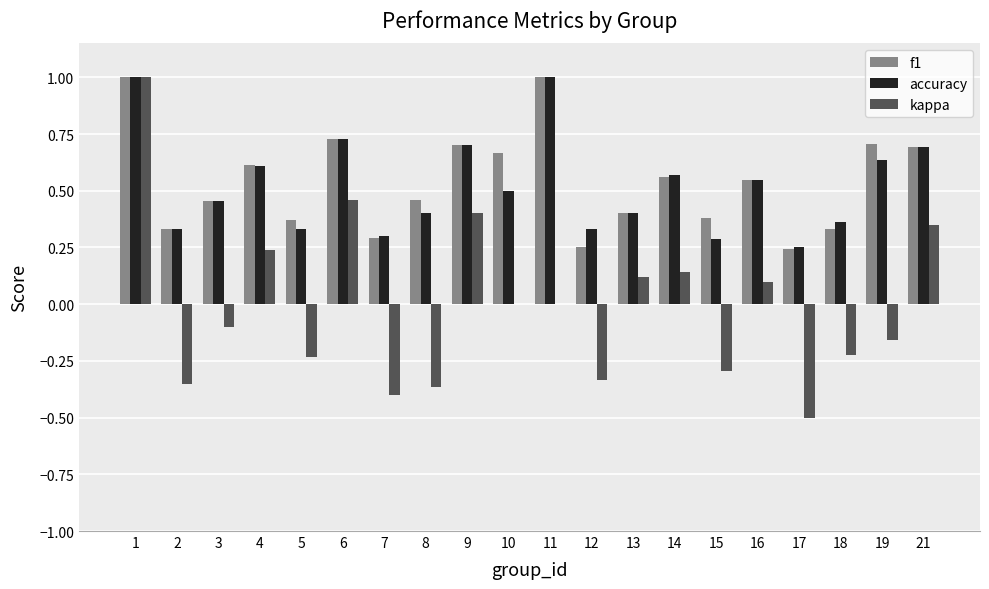

Which series changed the most between 1 and 4?

kappa